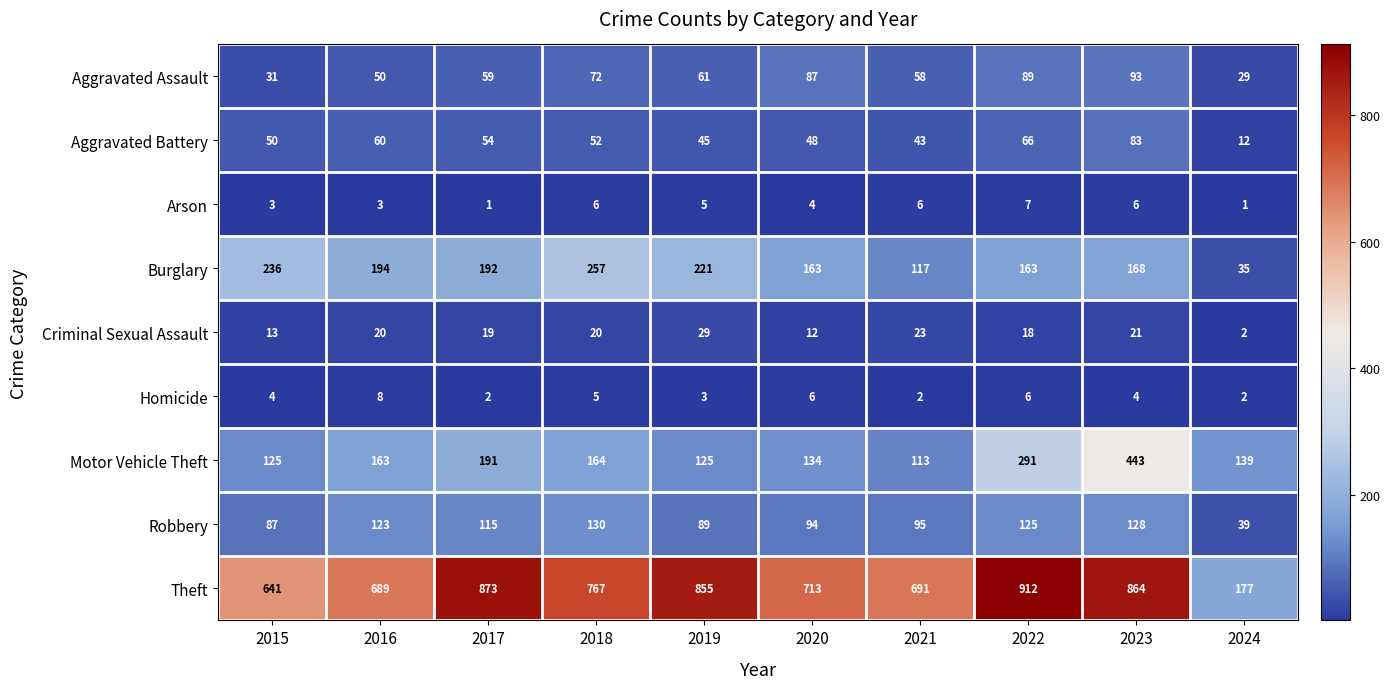

How many values in the Homicide series are below 4?

4